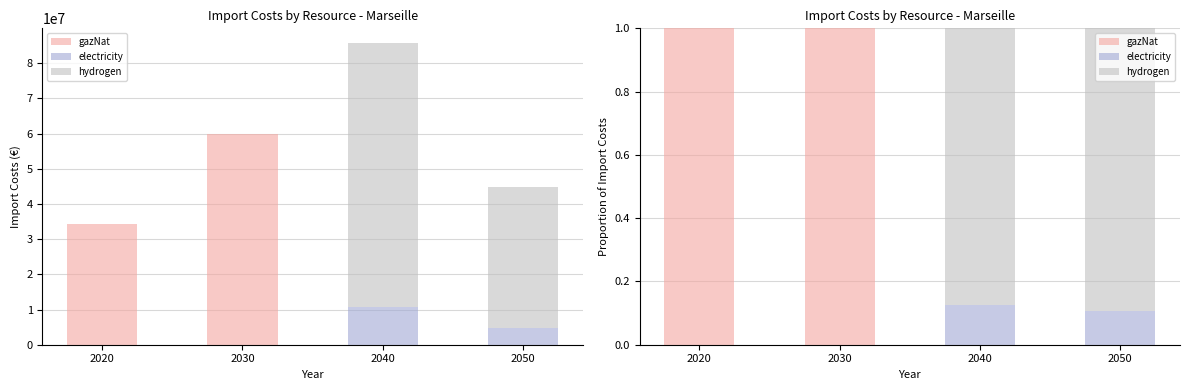

Is the value of electricity at 2040 greater than the value of gazNat at 2040?

Yes